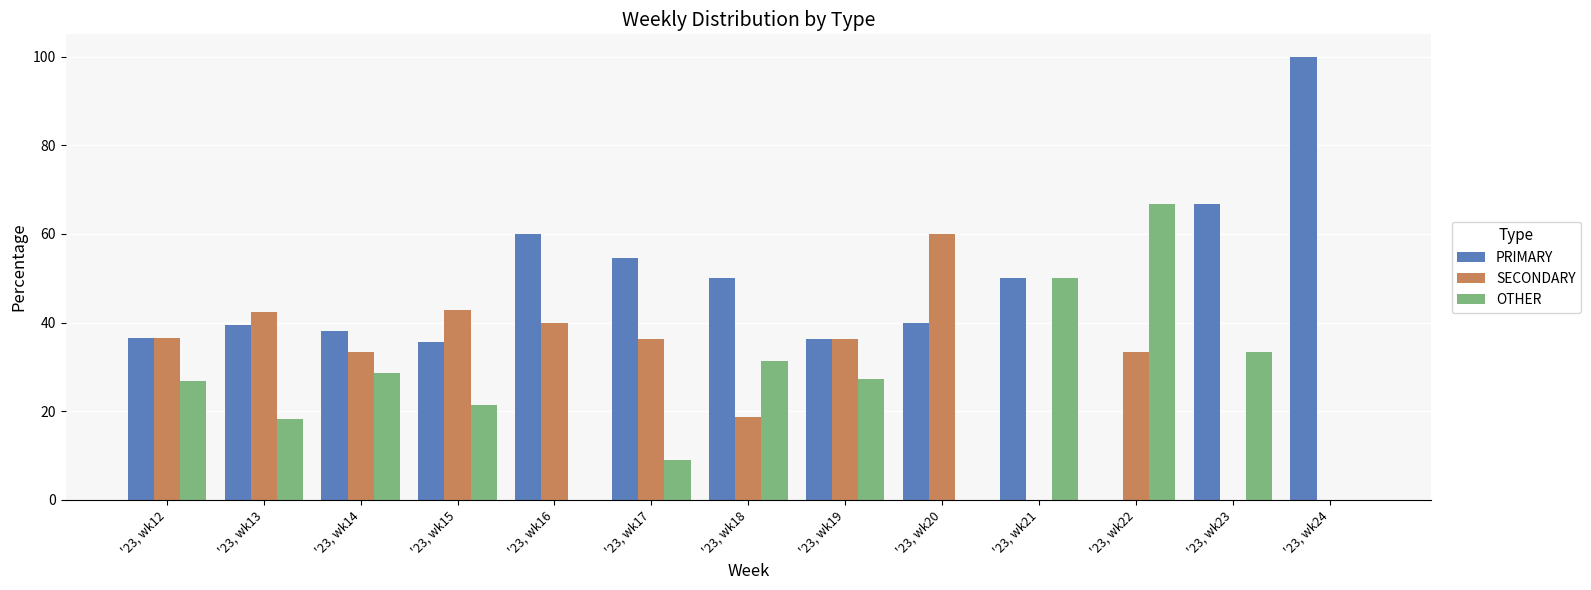

Is the value of PRIMARY at '23, wk23 greater than the value of SECONDARY at '23, wk16?

Yes